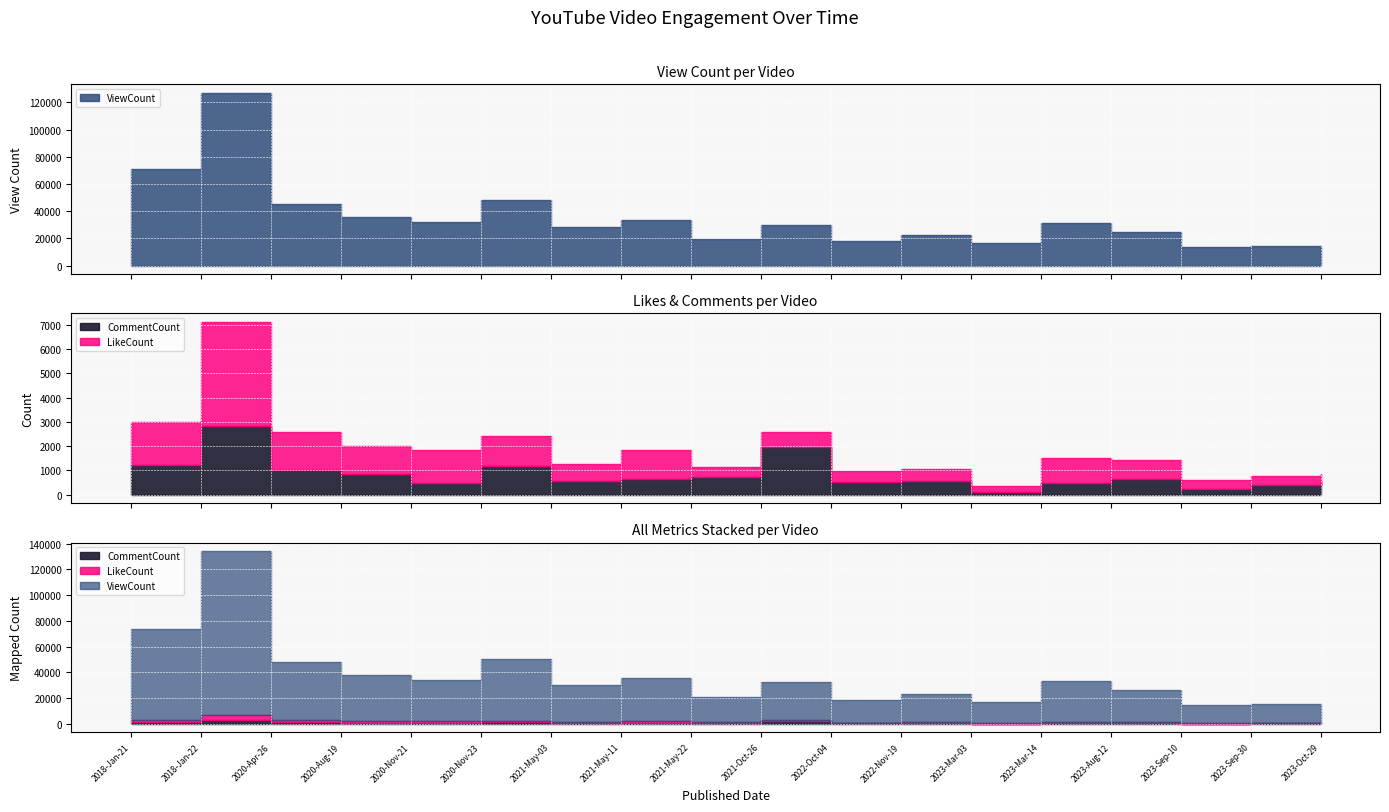

Which has a higher value, 2023-Mar-03 or 2023-Oct-29?

2023-Mar-03